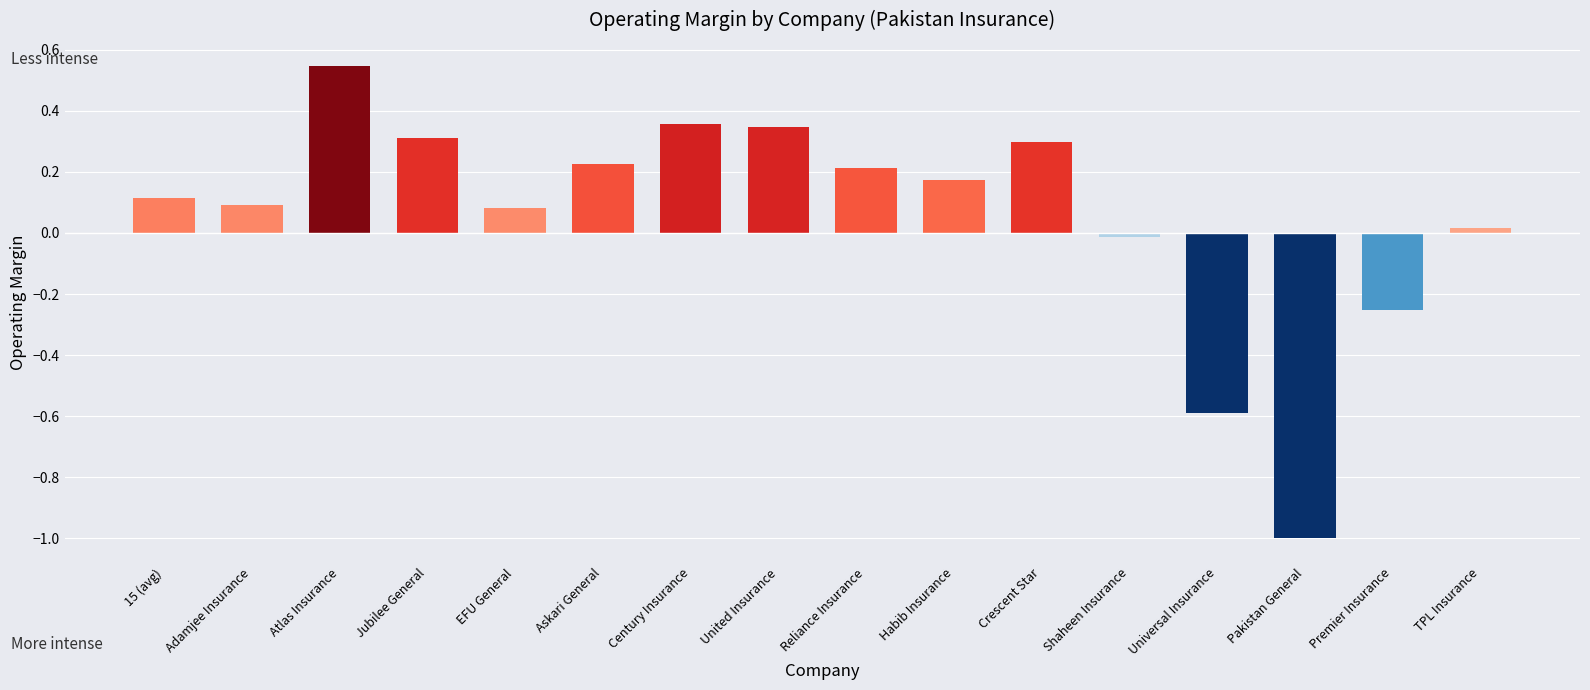

What is the difference between the values at 15 (avg) and Universal Insurance?

0.7